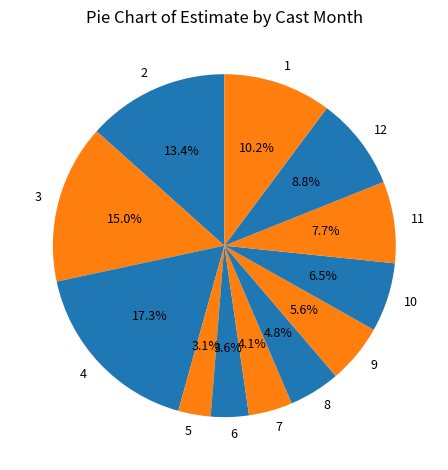

What is the ratio of the value at 6 to the value at 8?

0.7